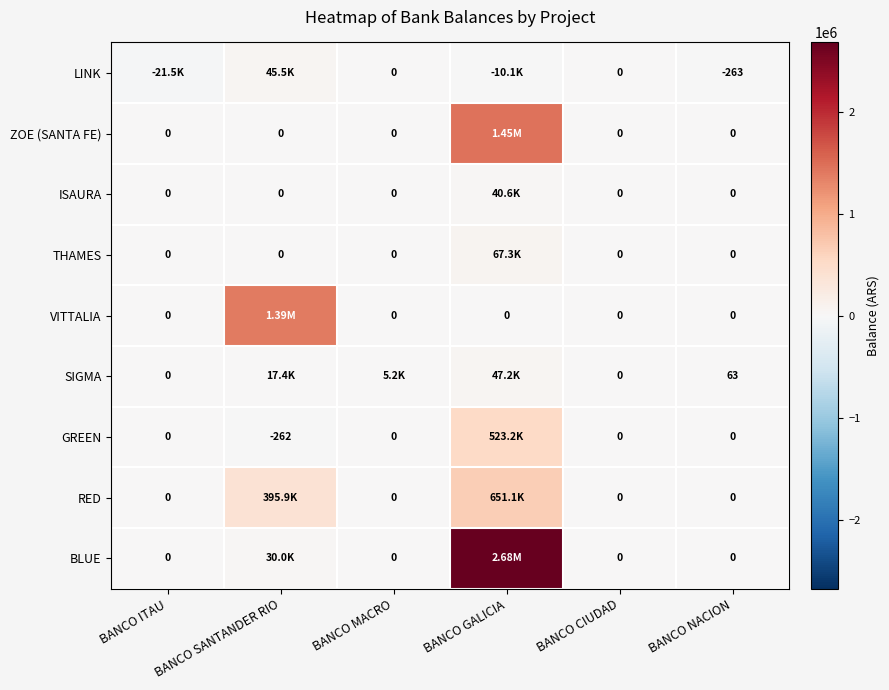

True or false: ISAURA has a value of 0.0 at BANCO MACRO.

True